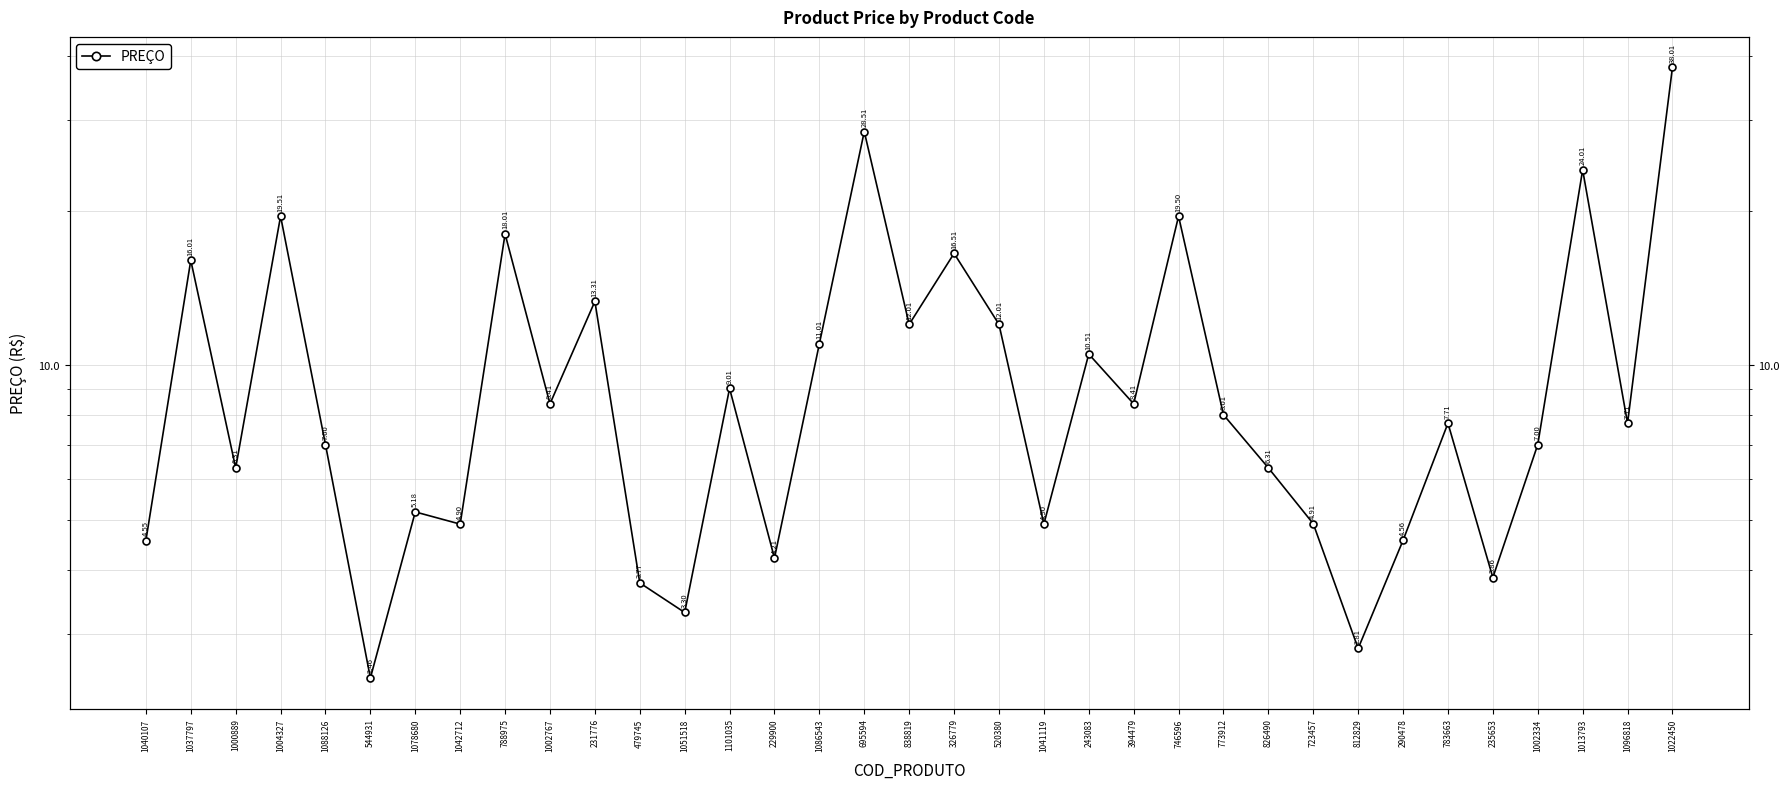

Reading right to left, extract all data points from this chart.

1022450=38.0	1096818=7.7	1013793=24.0	1002334=7.0	235653=3.9	783663=7.7	290478=4.6	812829=2.8	723457=4.9	826490=6.3	773912=8.0	746596=19.5	394479=8.4	243083=10.5	1041119=4.9	520380=12.0	326779=16.5	838819=12.0	695594=28.5	1086543=11.0	229900=4.2	1101035=9.0	1051518=3.3	479745=3.8	231776=13.3	1002767=8.4	788975=18.0	1042712=4.9	1078680=5.2	544931=2.5	1088126=7.0	1004327=19.5	1000889=6.3	1037797=16.0	1040107=4.6